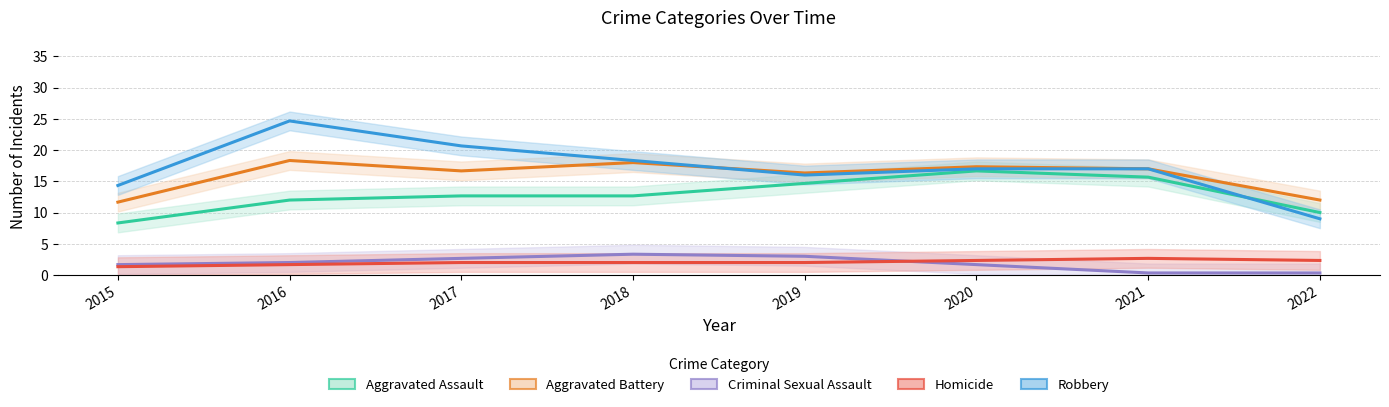

True or false: Robbery and Homicide cross at least once.

False